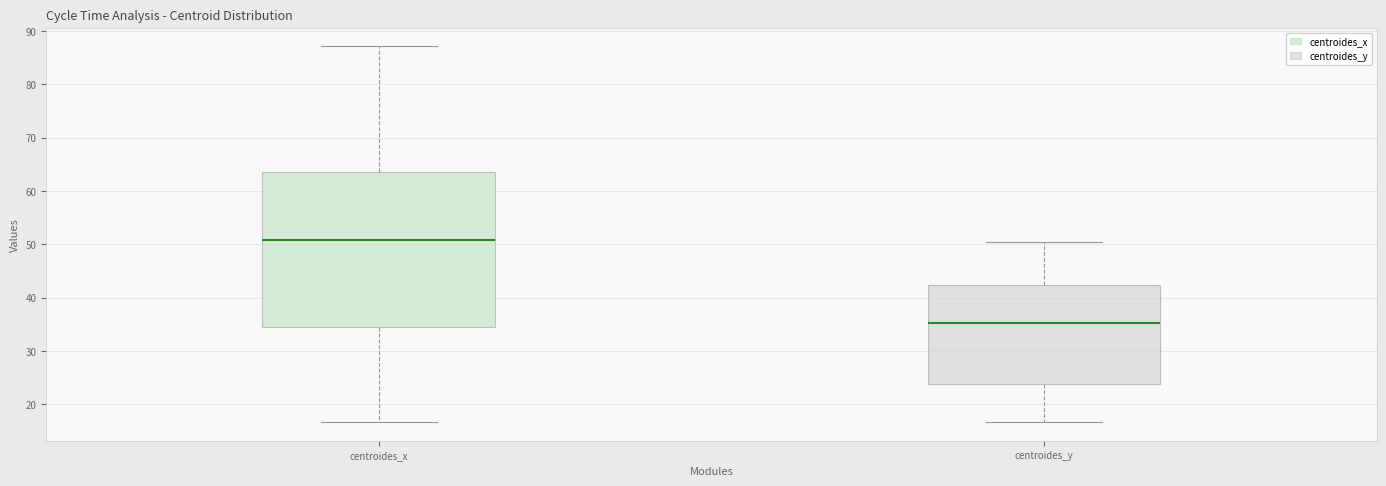

Reading left to right, read every box against the y-axis: the position of its median line, the range the box covers, and the ends of its whiskers. The values are not printed on the chart, so give them approximately, as read against the axis.

centroides_x: median 51, box 34 to 64, whiskers 17 to 87
centroides_y: median 35, box 24 to 42, whiskers 17 to 51